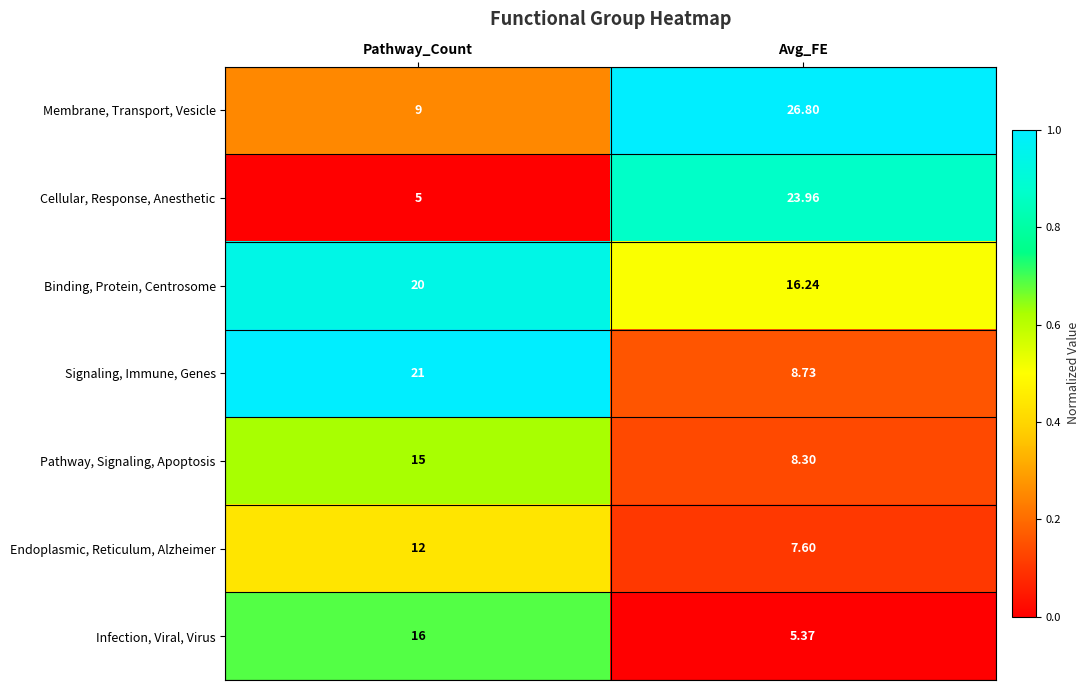

What is the spread (max minus min) of values at Avg_FE?

21.4